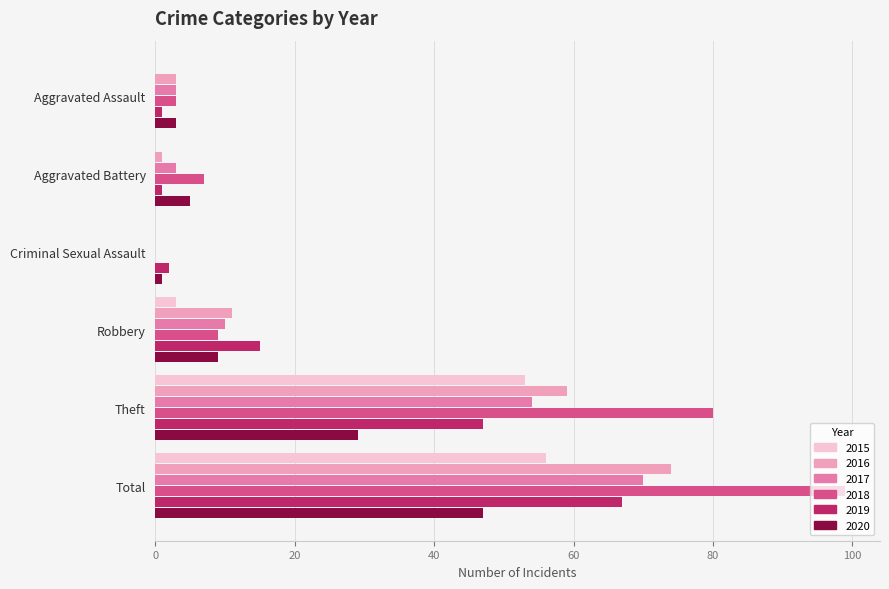

Between Theft and Total, which series saw the biggest shift?

2019